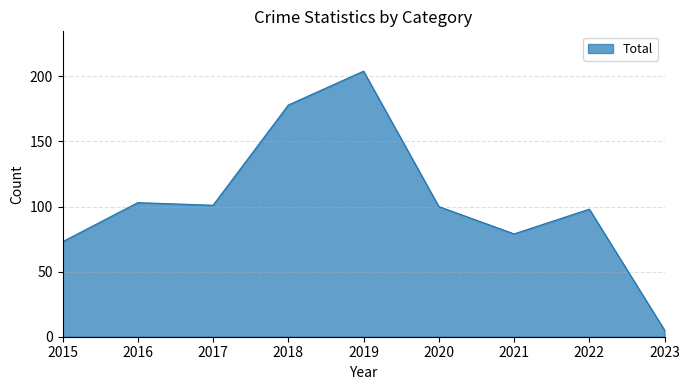

Reading left to right, what are all the values shown in this chart?

2015=73	2016=103	2017=101	2018=178	2019=204	2020=100	2021=79	2022=98	2023=5